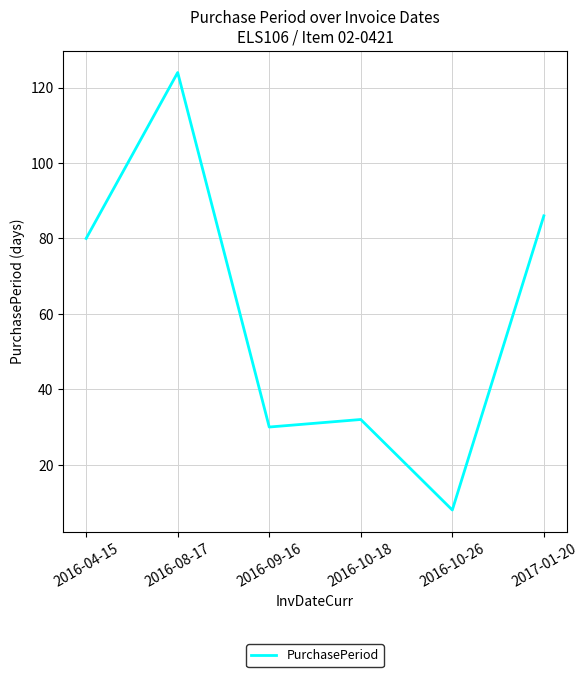

At which category does the data reach its first local peak?

2016-08-17